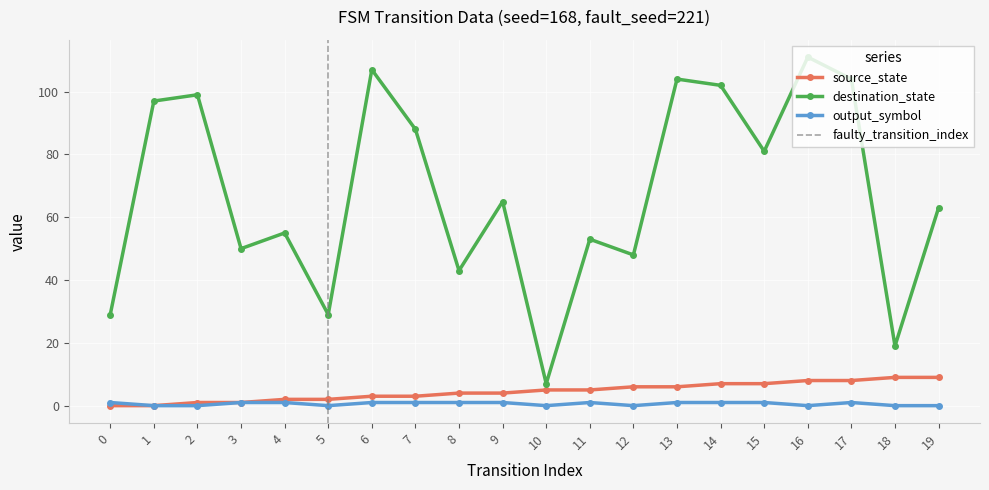

Which series changed the most between 0 and 2?

destination_state